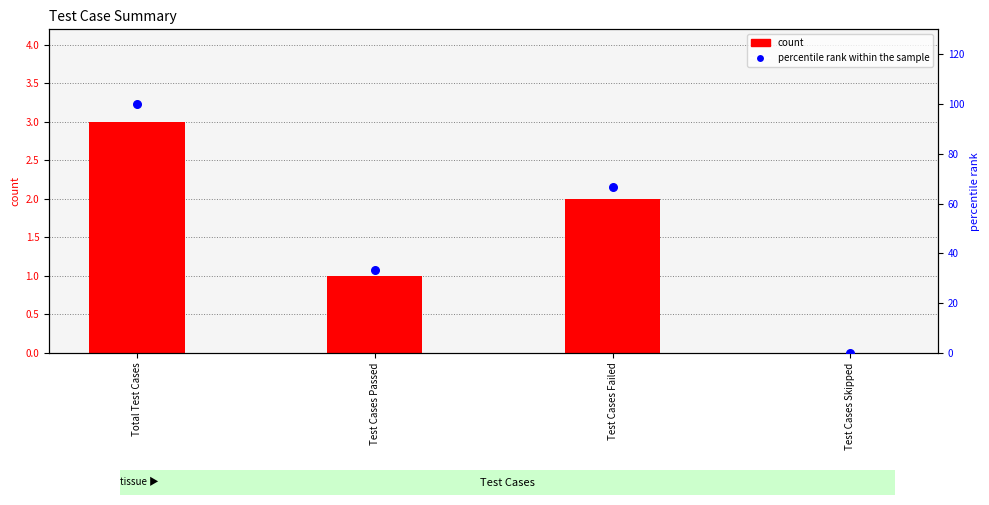

Which series has the largest total across all categories?

percentile rank within the sample